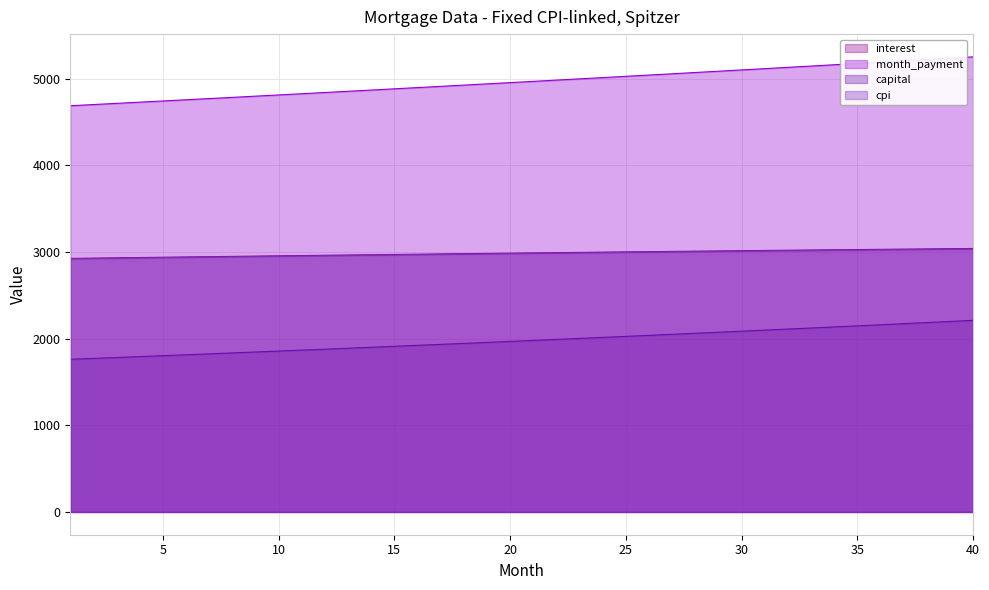

At which category is the sum across all series the highest?

40